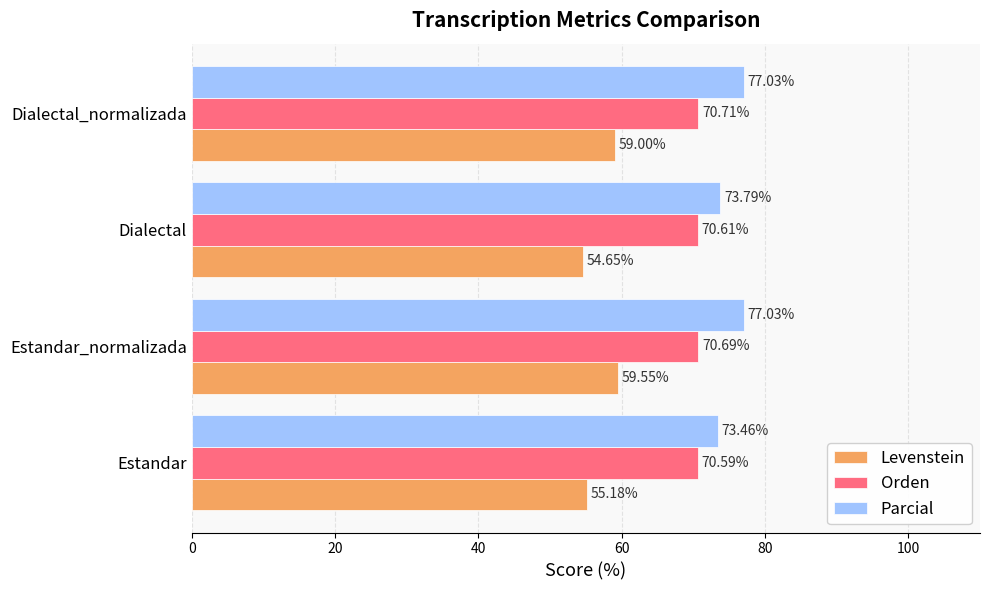

Where is Parcial nearest to the value 75?

Dialectal